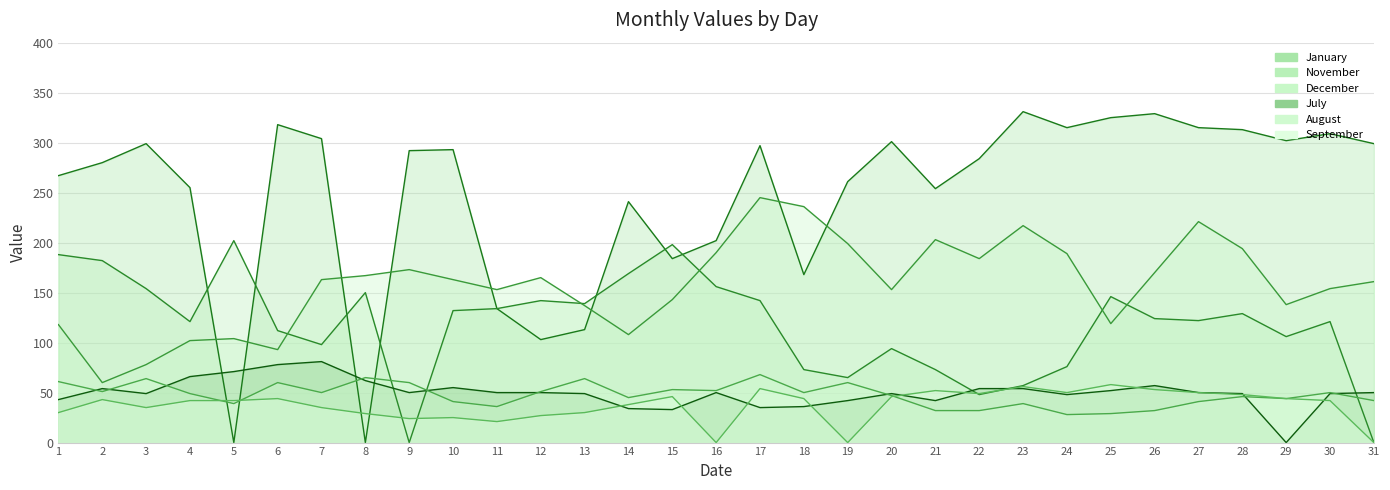

Between 6 and 19, which is larger?

19